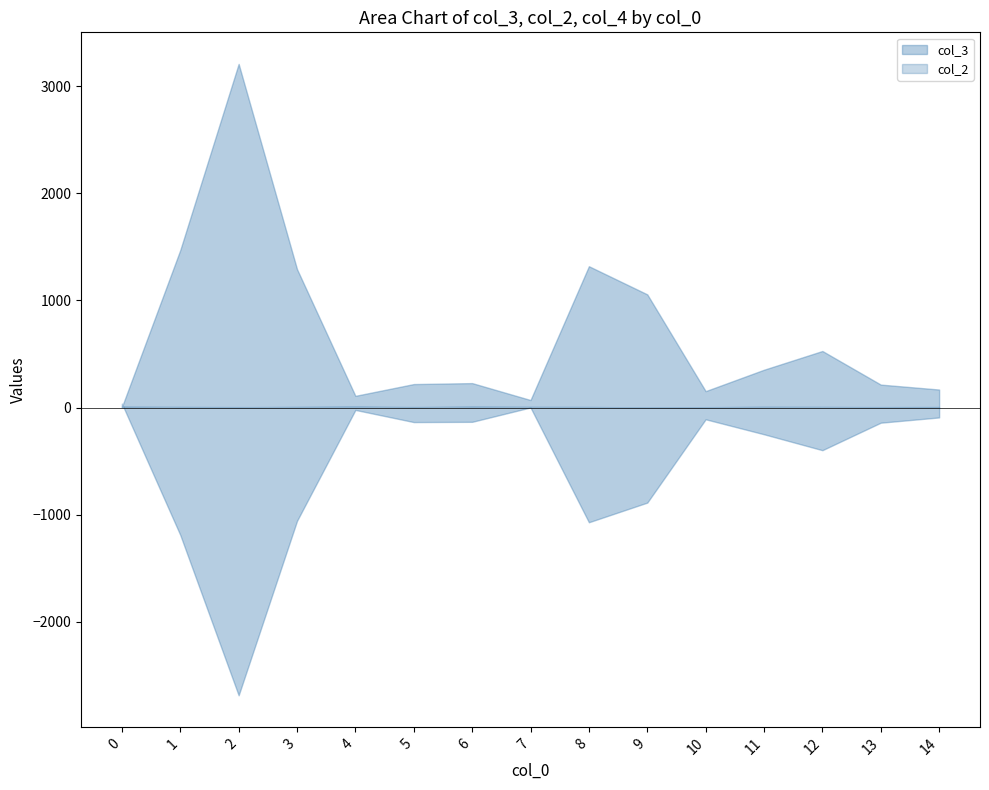

How many values in the col_2 series are below 5?

6